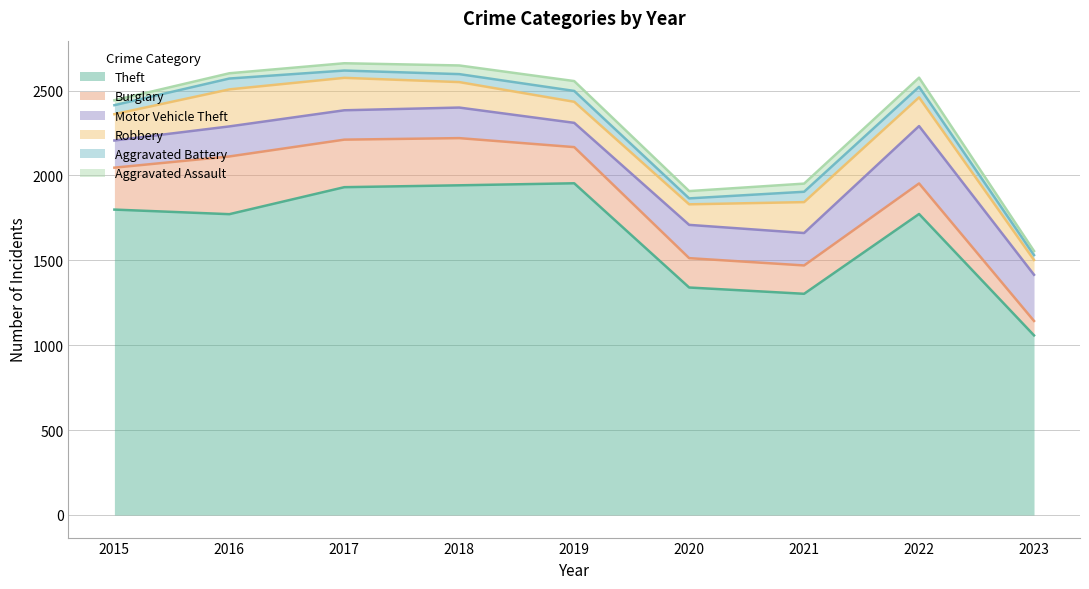

How many times do Motor Vehicle Theft and Burglary cross each other?

1